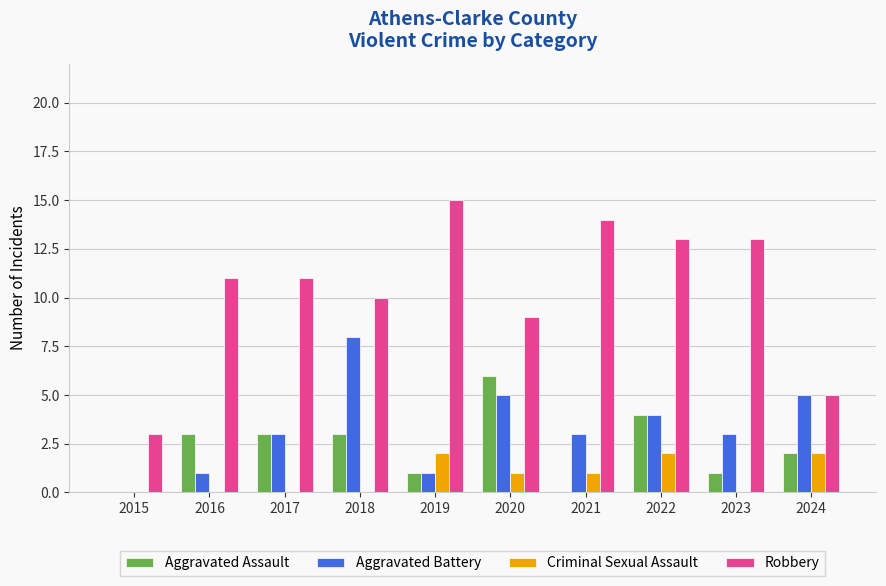

Reading left to right, what are all the values shown in this chart?

Aggravated Assault: 0	3	3	3	1	6	0	4	1	2
Aggravated Battery: 0	1	3	8	1	5	3	4	3	5
Criminal Sexual Assault: 0	0	0	0	2	1	1	2	0	2
Robbery: 3	11	11	10	15	9	14	13	13	5